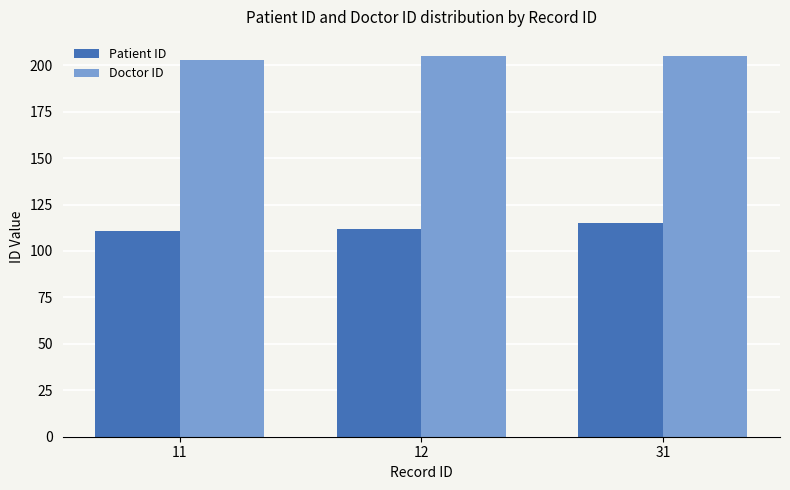

Reading left to right, transcribe all the data shown in this chart.

Patient ID: 111	112	115
Doctor ID: 203	205	205